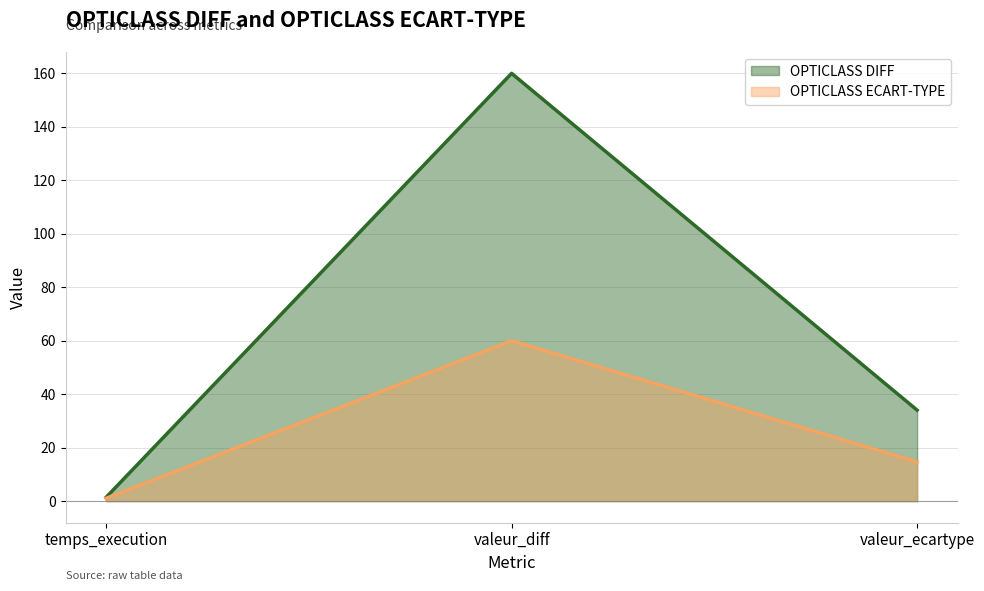

List the series in order of their overall mean, lowest first.

OPTICLASS ECART-TYPE, OPTICLASS DIFF